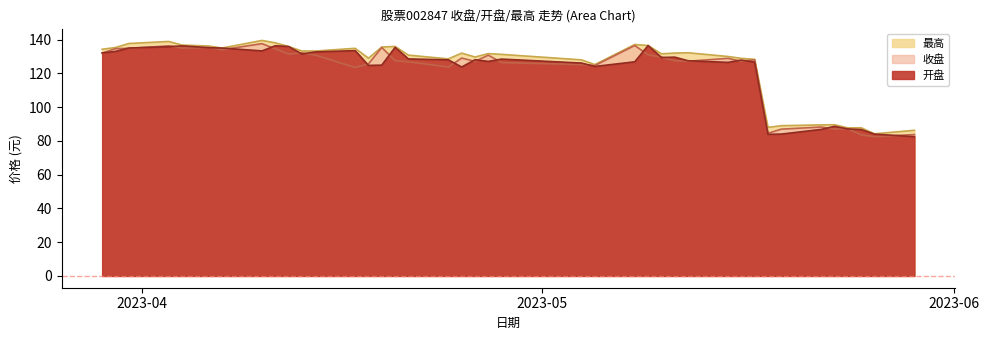

How many intersections are there between 收盘 and 开盘?

27